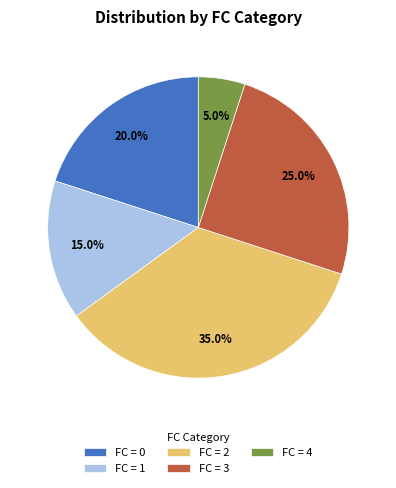

Is there a majority slice in this chart?

No